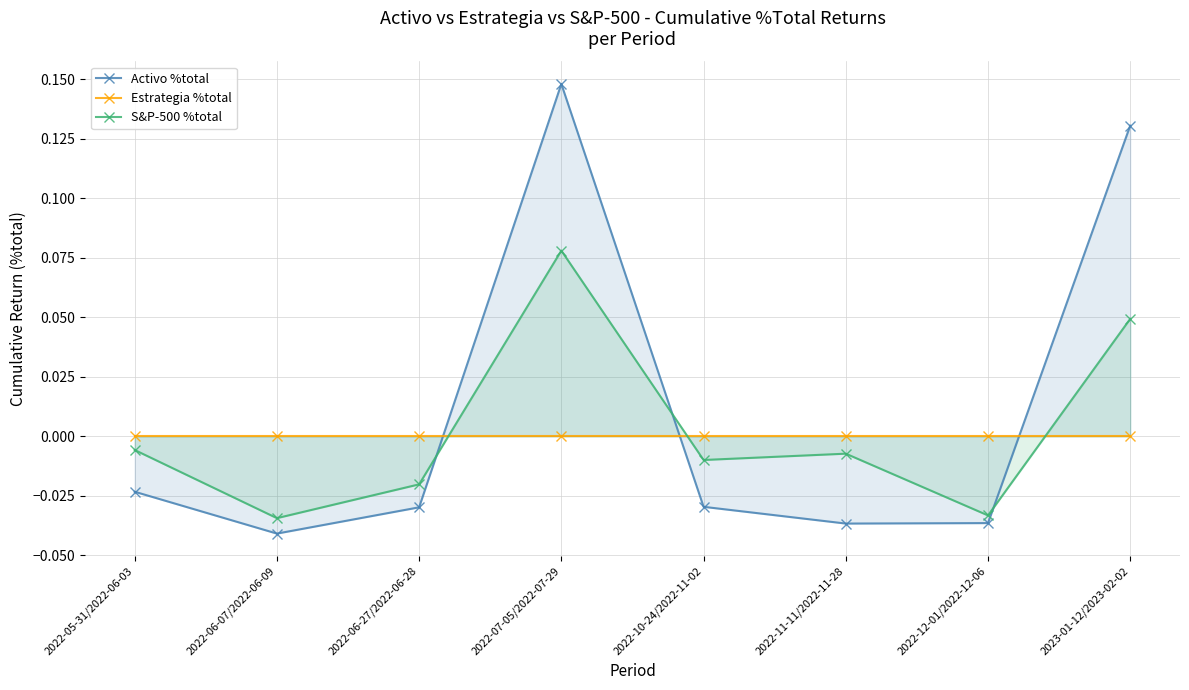

How many data points in S&P-500 %total are less than 0?

6